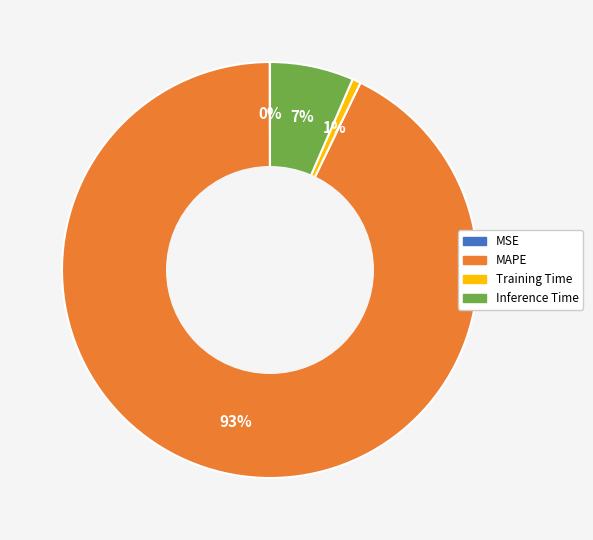

Which has a higher value, Training Time or Inference Time?

Inference Time